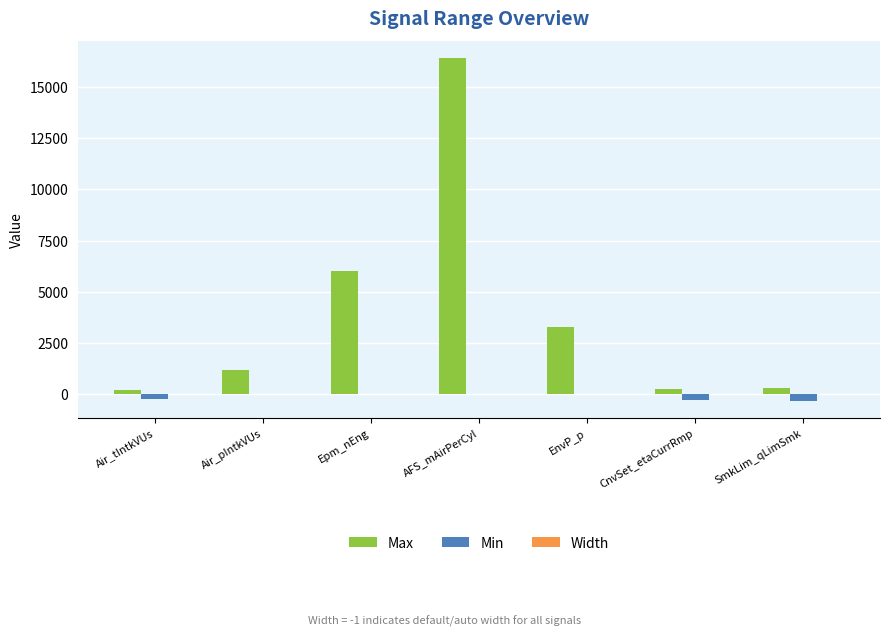

Between Air_tIntkVUs and EnvP_p, which series saw the biggest shift?

Max